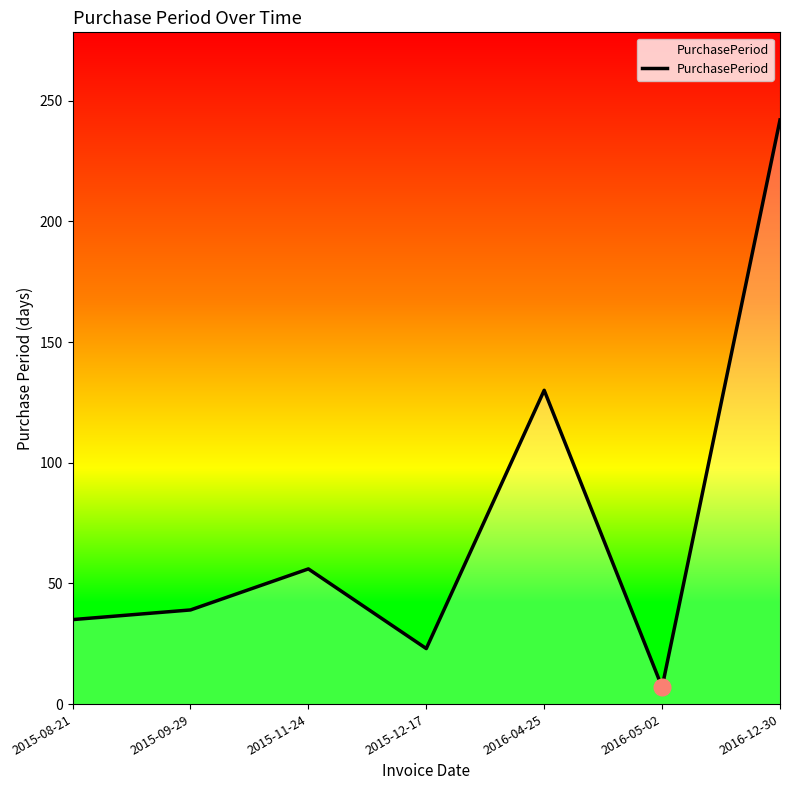

What is the average value?

76